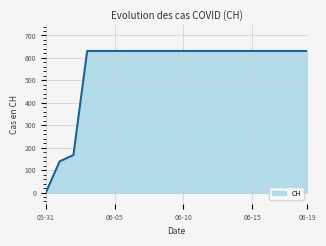

What is the greatest value displayed?

631